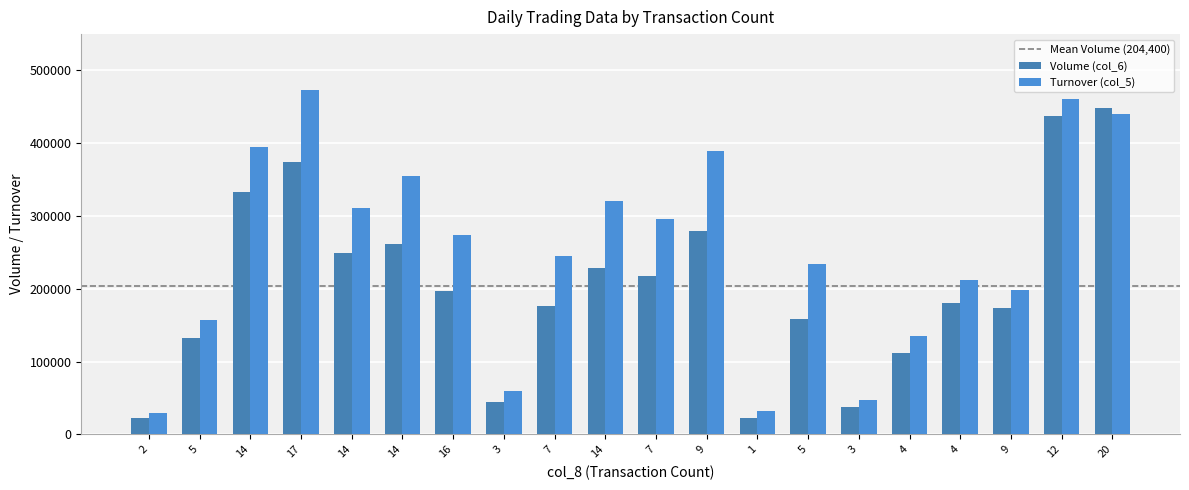

How many bars are there in each group?

2